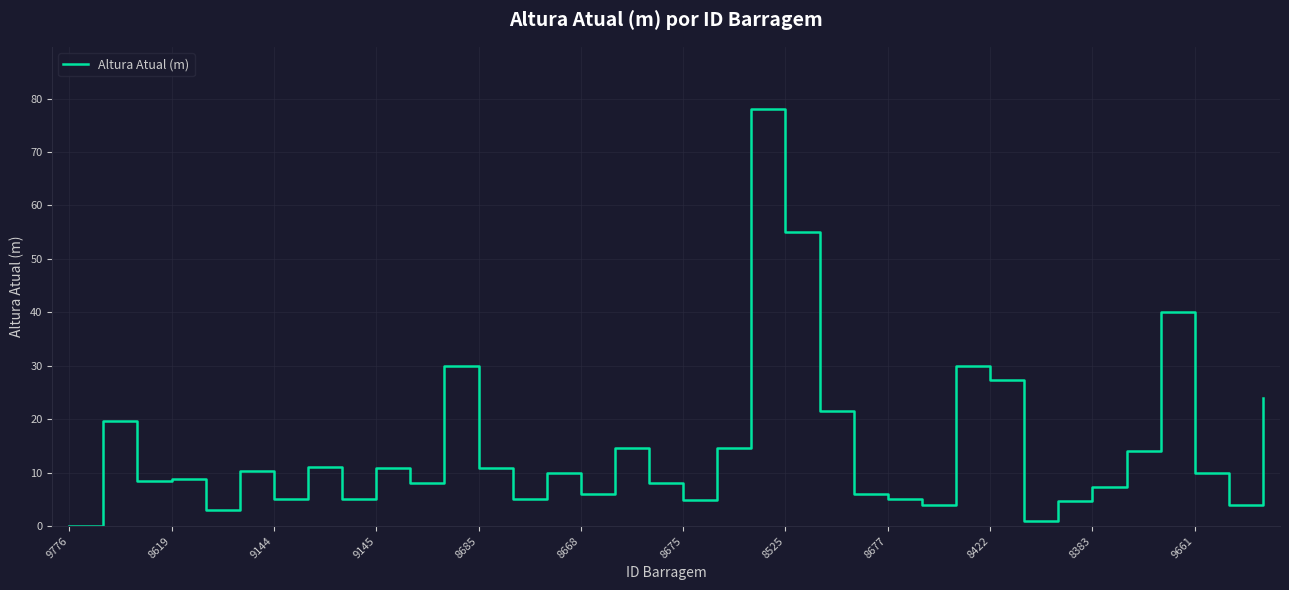

Count the number of categories in the chart.

36